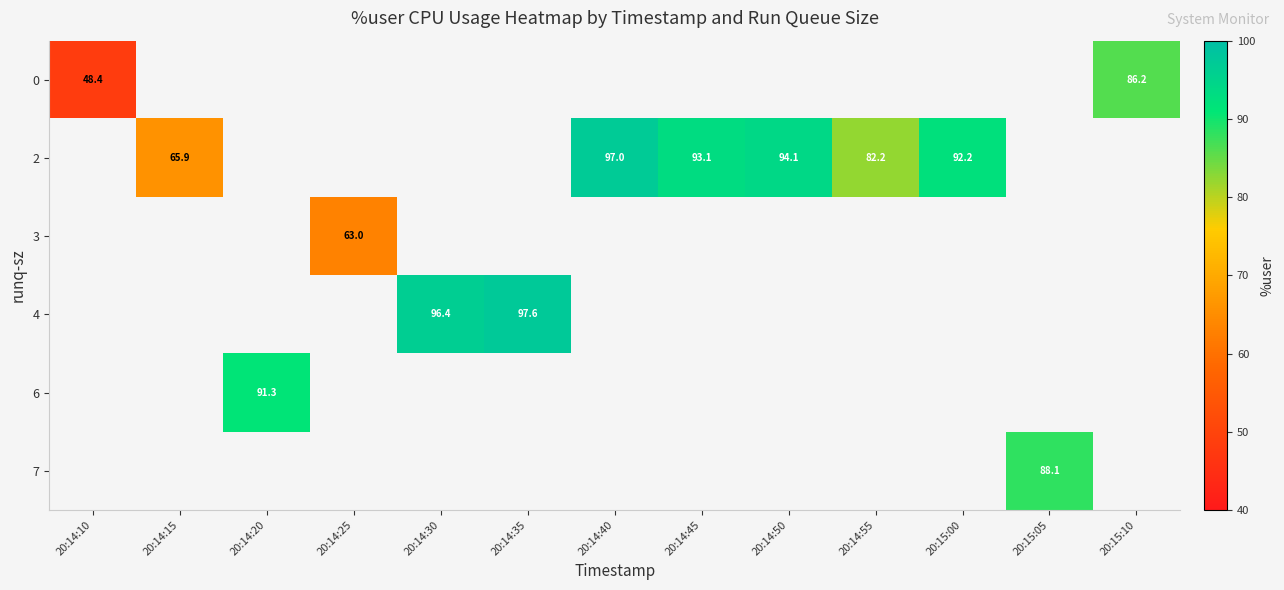

What is the maximum value shown in the chart?

97.6